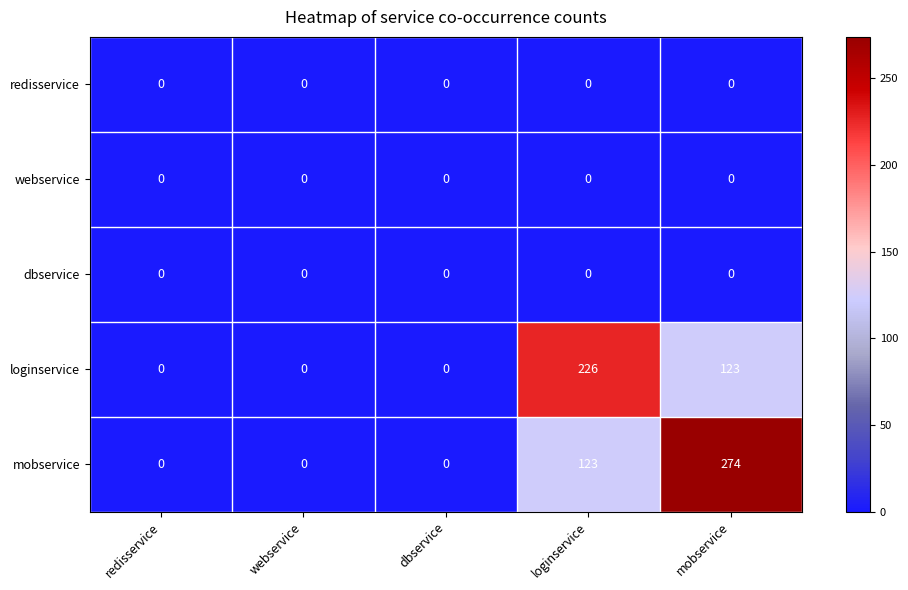

The loginservice series shows 72 at redisservice. True or false?

False